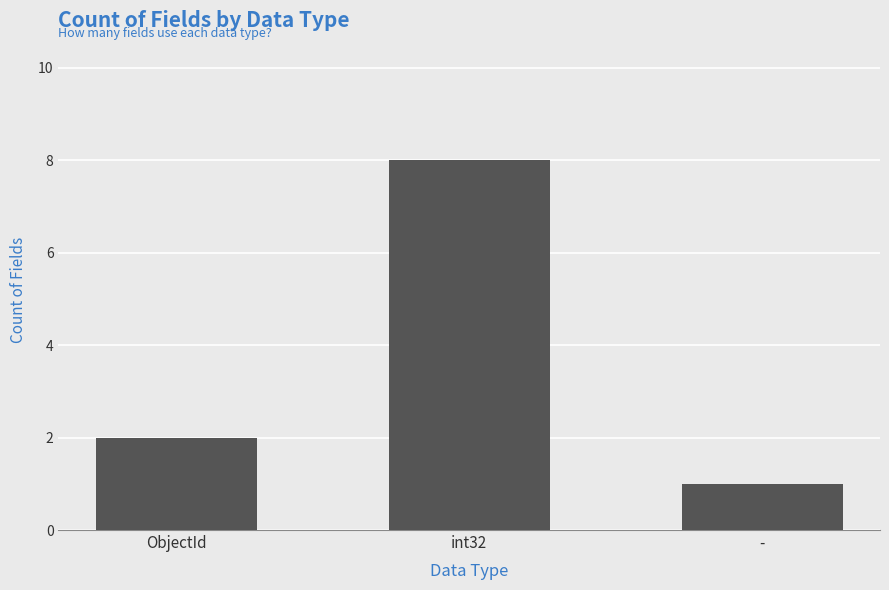

What is the sum of the values at ObjectId and -?

3